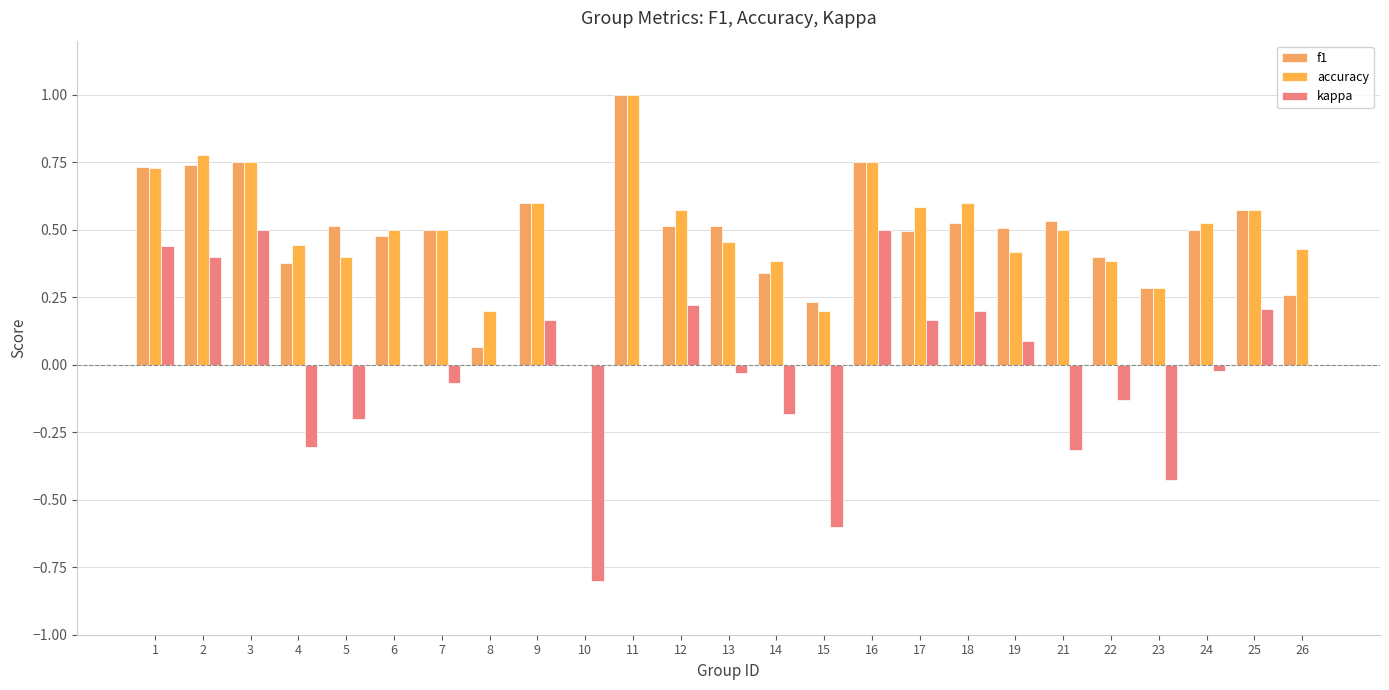

At which category does the chart reach its peak across all series?

11